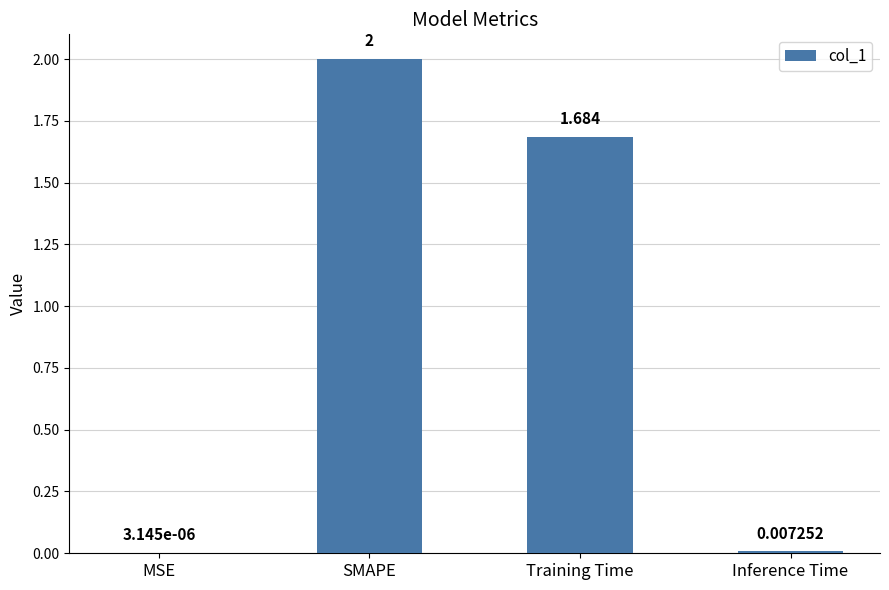

At which label is the value closest to 1?

Training Time